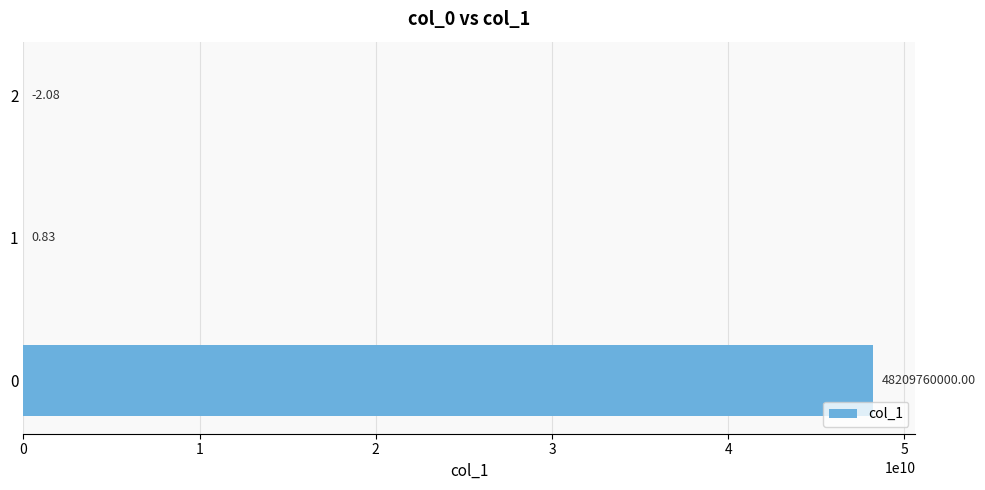

How many data points are above 0?

2